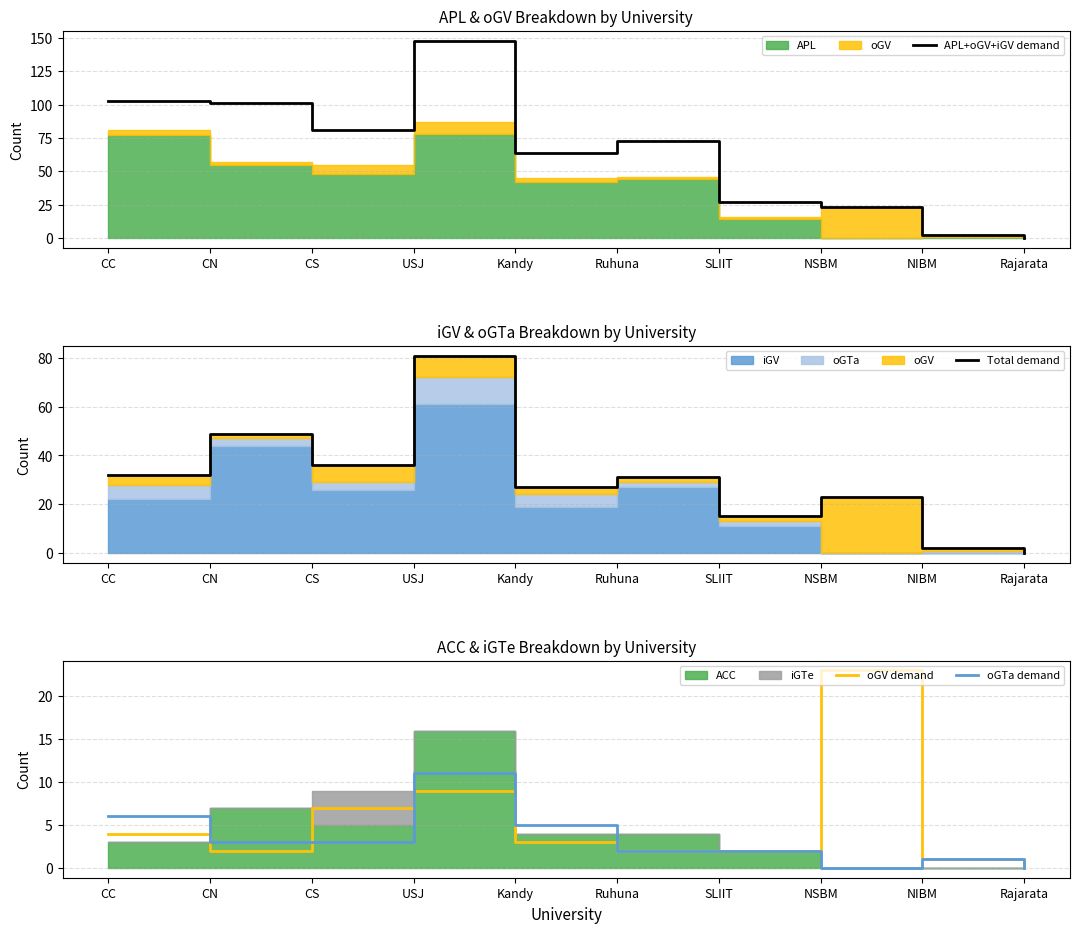

True or false: Total demand and oGV demand cross at least once.

False